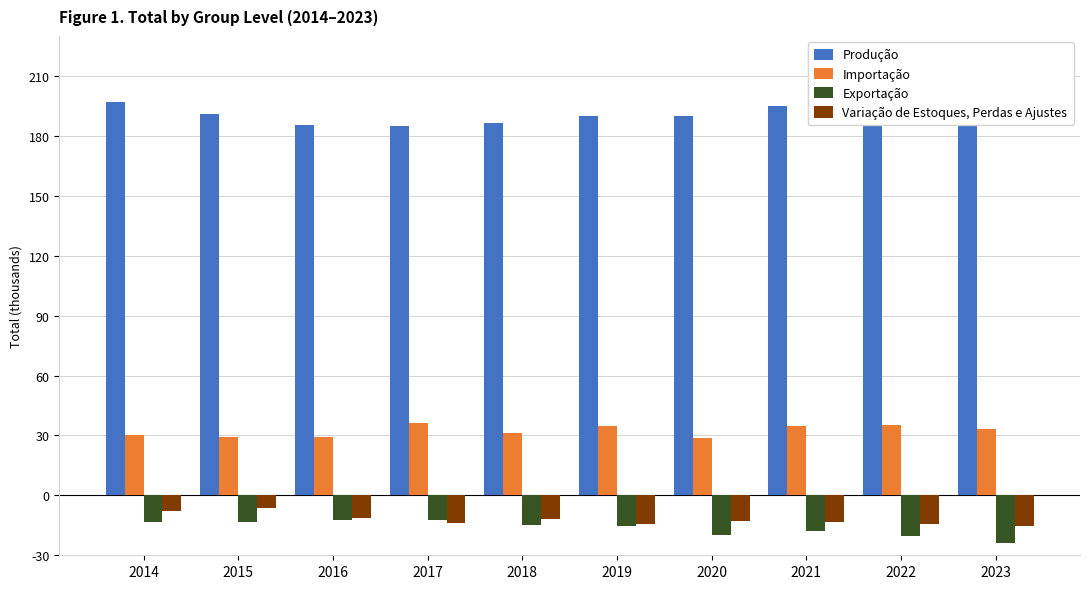

Reading left to right, what are all the values shown in this chart?

Produção: 197022.9	190780.1	185594.7	184803.9	186614.2	190114.5	189930.5	194952.5	202343.3	214105.5
Importação: 30142.0	28968.7	29283.9	36272.3	31462.4	34862.8	28943.3	34884.6	35179.8	33425.9
Exportação: -13383.8	-13443.0	-12237.1	-12170.8	-14762.8	-15340.3	-19753.5	-17636.9	-20477.9	-23859.2
Variação de Estoques, Perdas e Ajustes: -7910.3	-6422.2	-11303.4	-13960.9	-11902.8	-14388.4	-12720.7	-13489.9	-14416.8	-15095.8